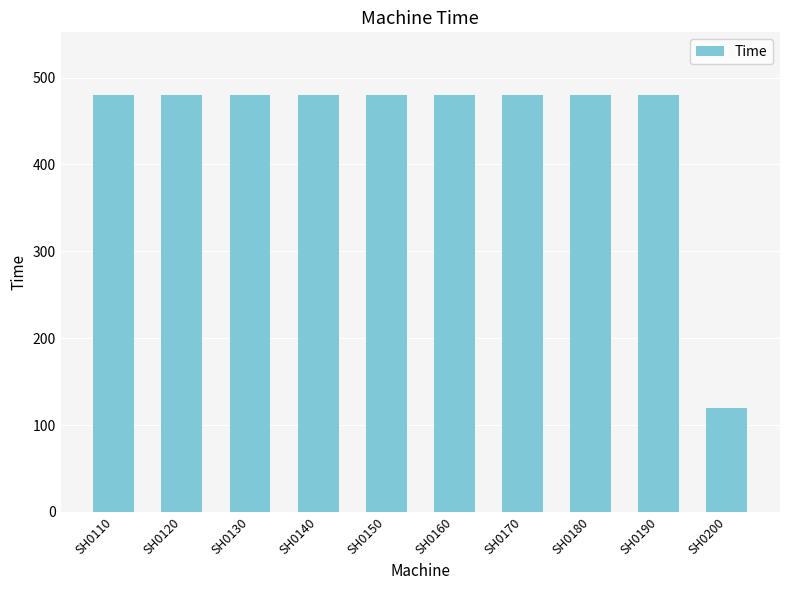

What is the change in value from SH0140 to SH0200?

-360